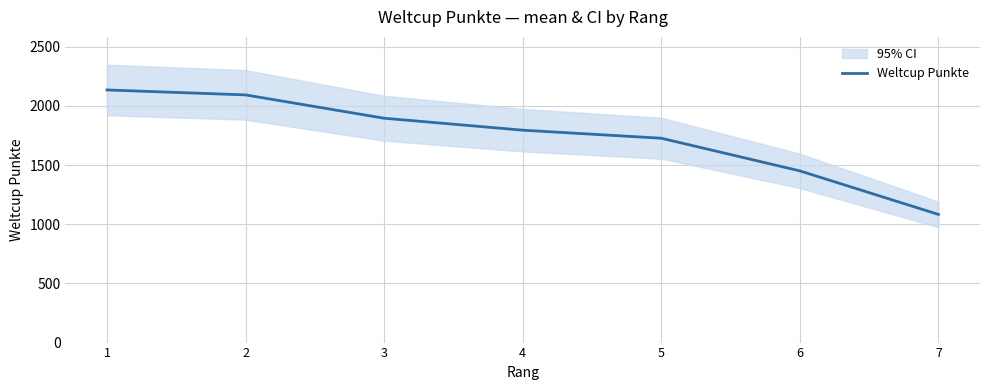

Is it true that the value at 3 is 1896?

True